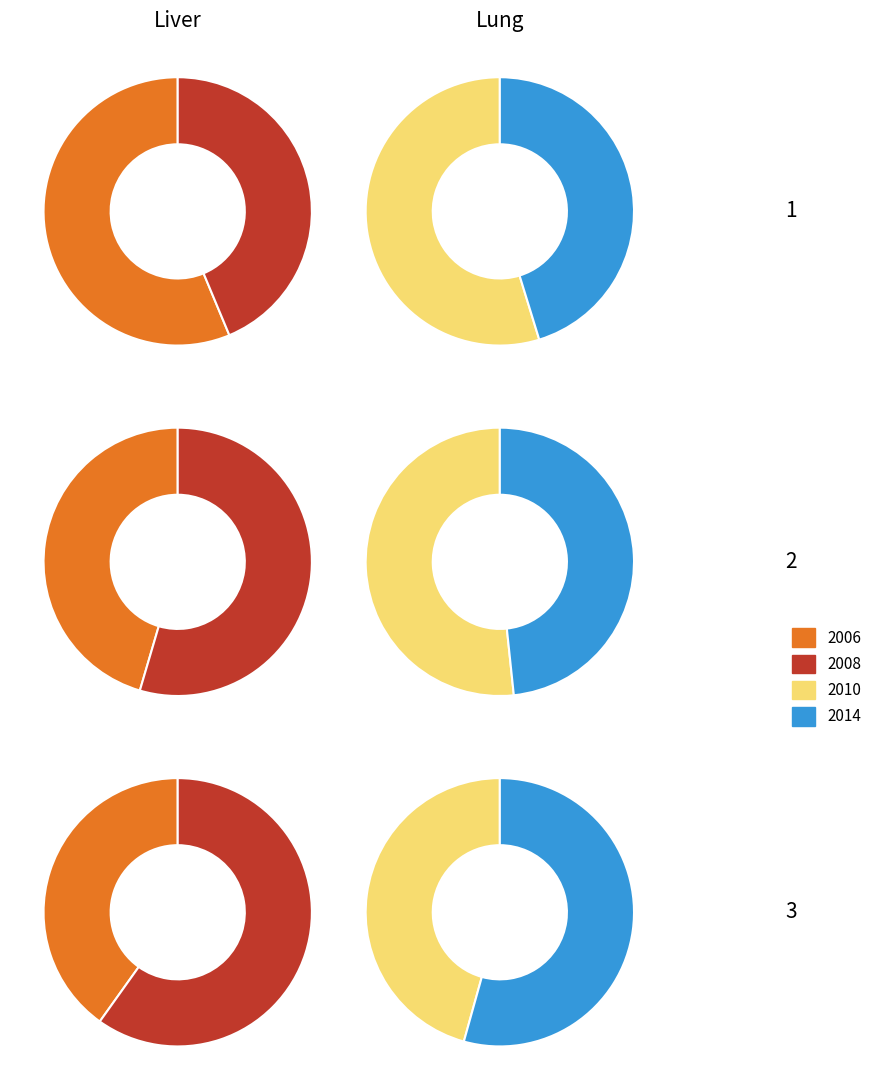

Rank the series by their maximum value, from lowest to highest.

2008, 2014, 2010, 2006